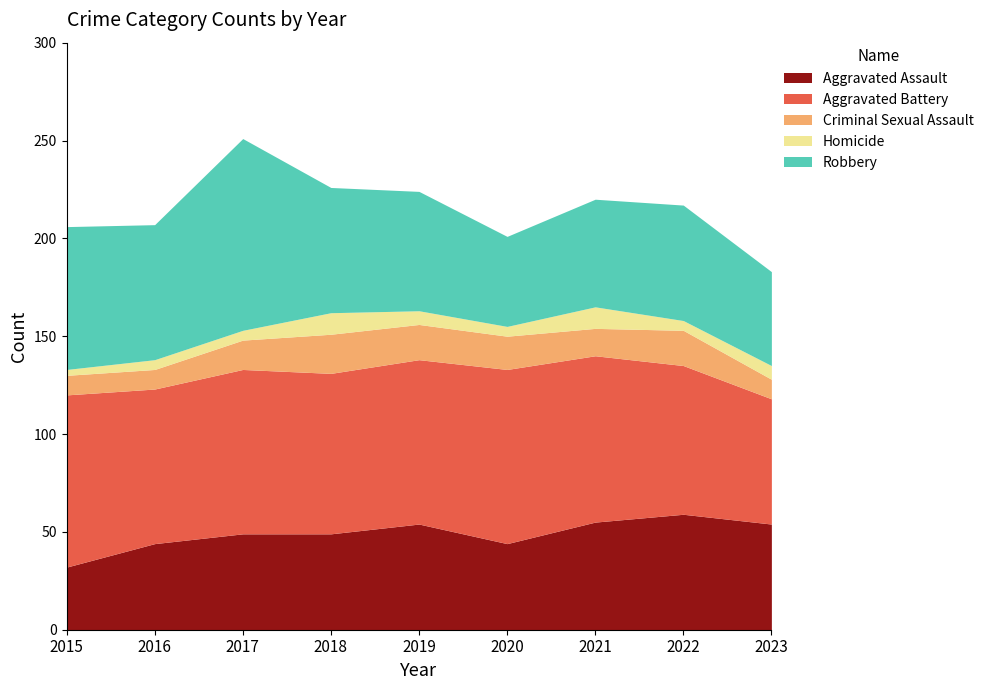

At how many categories does at least one series exceed 57?

9